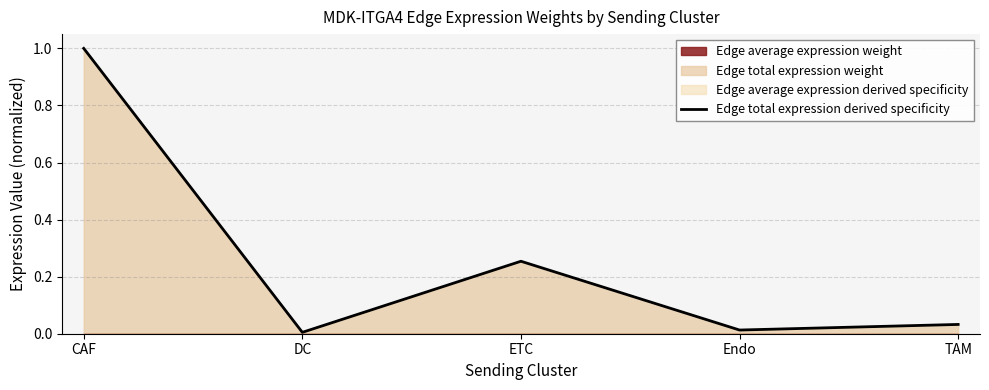

Rank the categories by value from lowest to highest.

DC, Endo, TAM, ETC, CAF